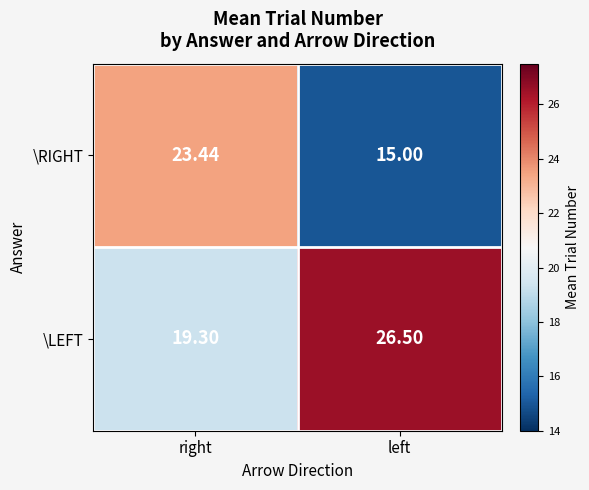

Which series changed the most between right and left?

\RIGHT